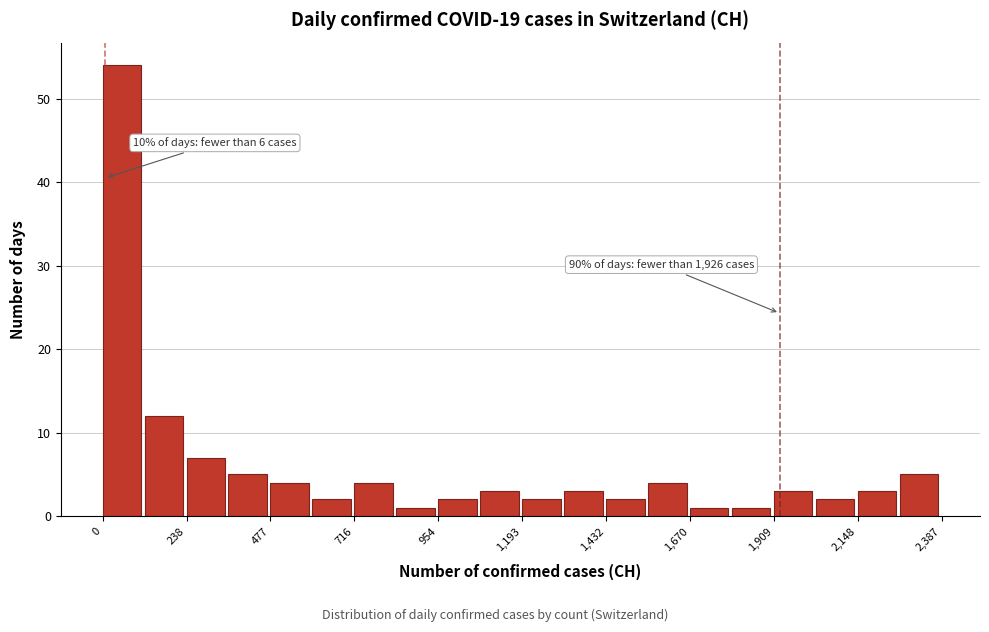

Read against the x-axis, roughly where is the centre of the tallest bar?

50